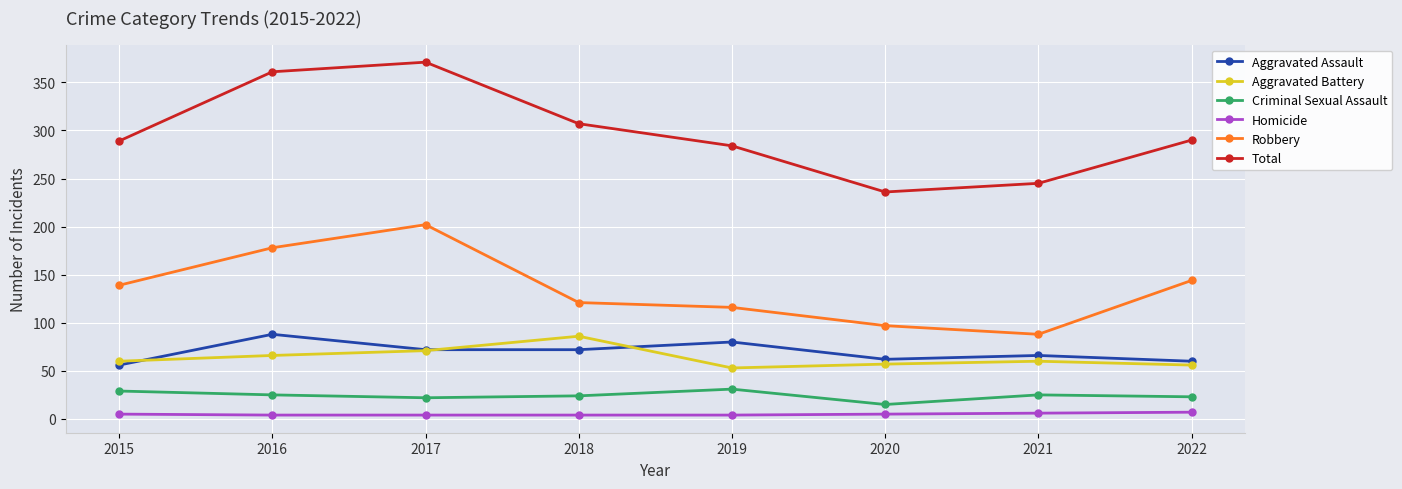

What are all the series names shown in the legend?

Aggravated Assault, Aggravated Battery, Criminal Sexual Assault, Homicide, Robbery, Total